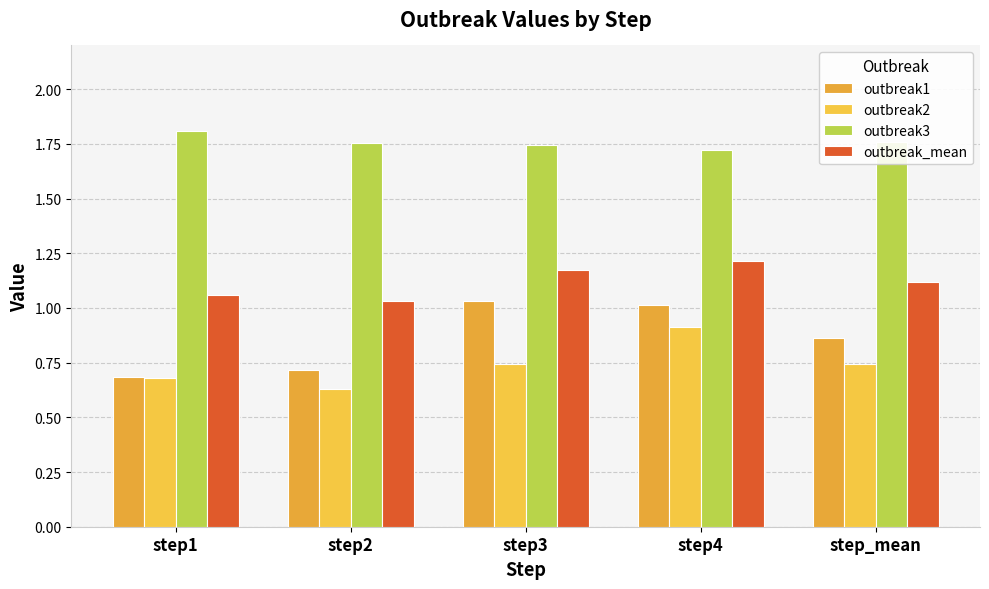

What is the label of the 3rd bar from the right?

step3